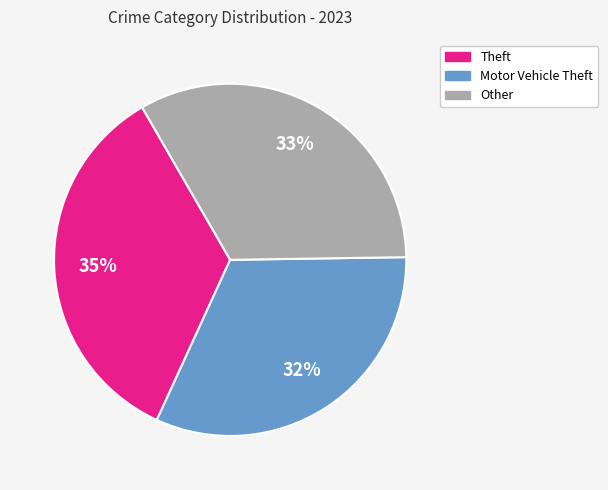

Is there any slice that represents more than half of the pie?

No